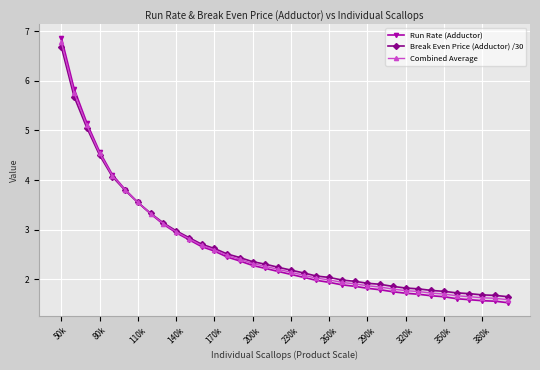

The Combined Average series shows 1.9 at 290k. True or false?

True